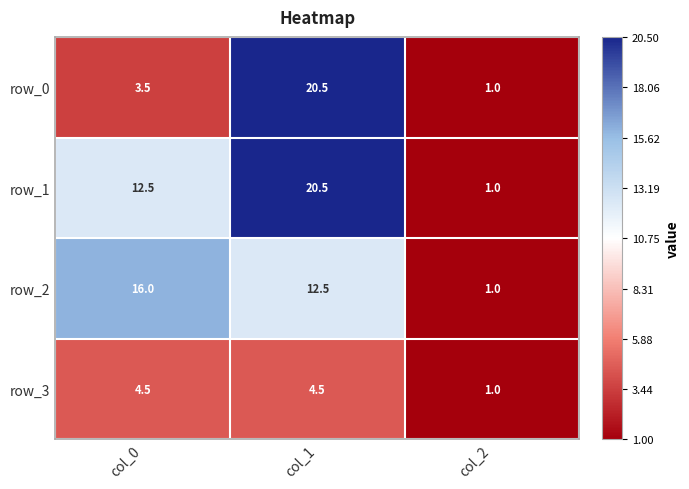

Reading left to right, what are all the values shown in this chart?

row_0: col_0=3.5	col_1=20.5	col_2=1.0
row_1: col_0=12.5	col_1=20.5	col_2=1.0
row_2: col_0=16.0	col_1=12.5	col_2=1.0
row_3: col_0=4.5	col_1=4.5	col_2=1.0